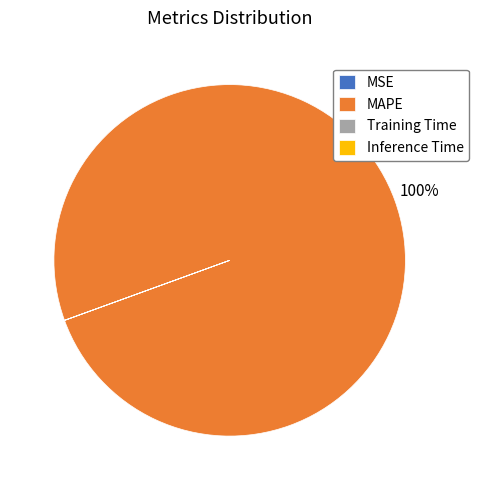

To the nearest percent, what percentage of the pie is MAPE?

100%